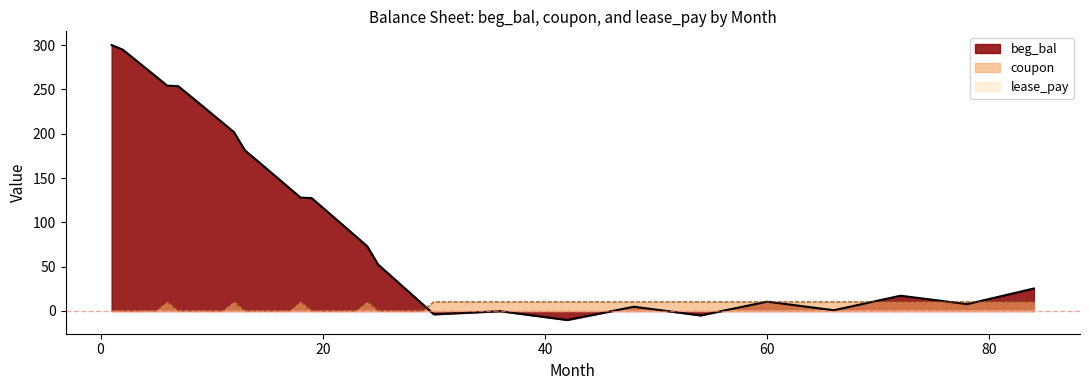

Reading right to left, list all the values displayed in this chart.

beg_bal: 84=25.4	78=7.7	72=17.2	66=0.8	60=10.5	54=-5.0	48=4.8	42=-10.2	36=-0.3	30=-3.8	29=7.5	28=18.7	27=29.9	26=41.0	25=52.1	24=73.0	23=84.0	22=94.9	21=105.8	20=116.6	19=127.4	18=128.0	17=138.7	16=149.4	15=160.1	14=170.7	13=181.2	12=201.9	11=212.4	10=222.8	9=233.1	8=243.4	7=253.7	6=254.3	5=264.6	4=274.7	3=284.9	2=295.0	1=300.1
coupon: 84=10.2	78=10.2	72=10.2	66=10.2	60=10.2	54=10.2	48=10.2	42=10.2	36=10.2	30=10.2	29=0.0	28=0.0	27=0.0	26=0.0	25=0.0	24=10.2	23=0.0	22=0.0	21=0.0	20=0.0	19=0.0	18=10.2	17=0.0	16=0.0	15=0.0	14=0.0	13=0.0	12=10.2	11=0.0	10=0.0	9=0.0	8=0.0	7=0.0	6=10.2	5=0.0	4=0.0	3=0.0	2=0.0	1=0.0